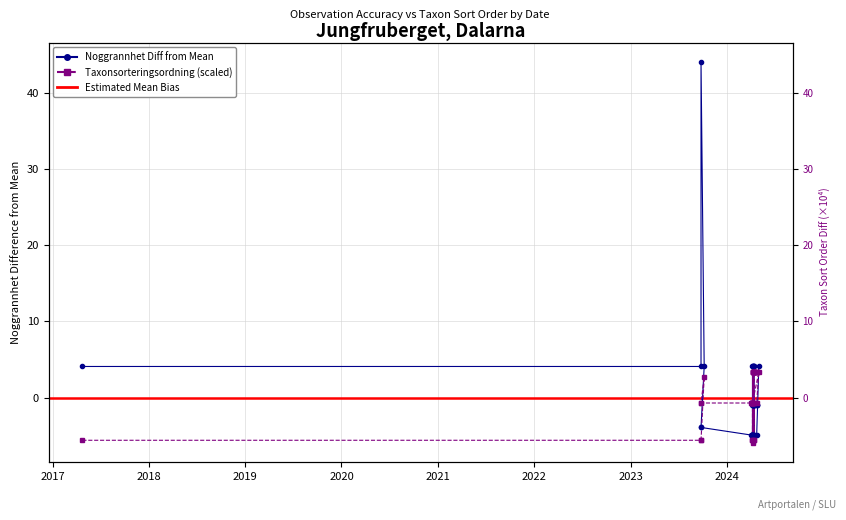

What is the difference between the second highest and minimum values in the Taxonsorteringsordning series?

9.3